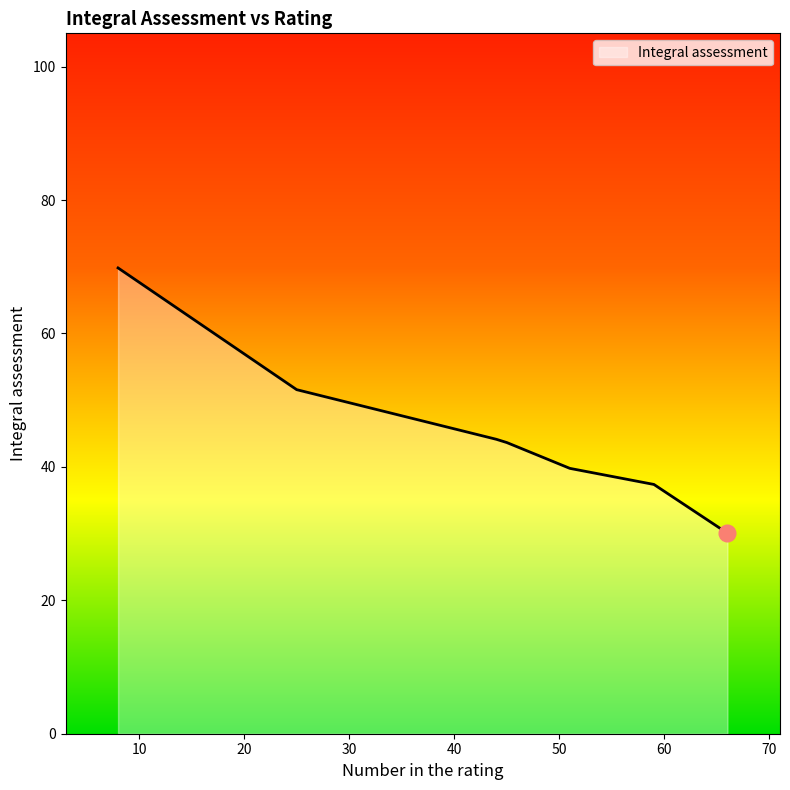

Does the chart display data point markers on the line(s)?

No